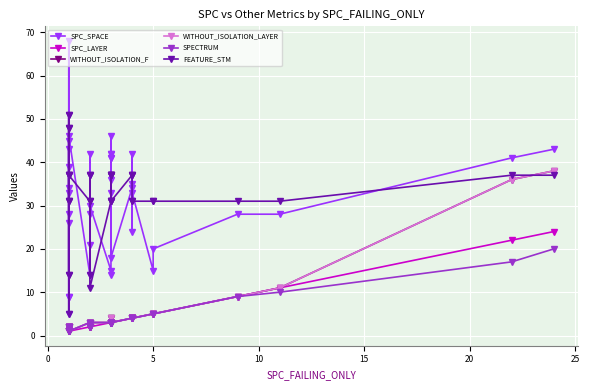

Which series has the largest range (max minus min)?

SPC_SPACE